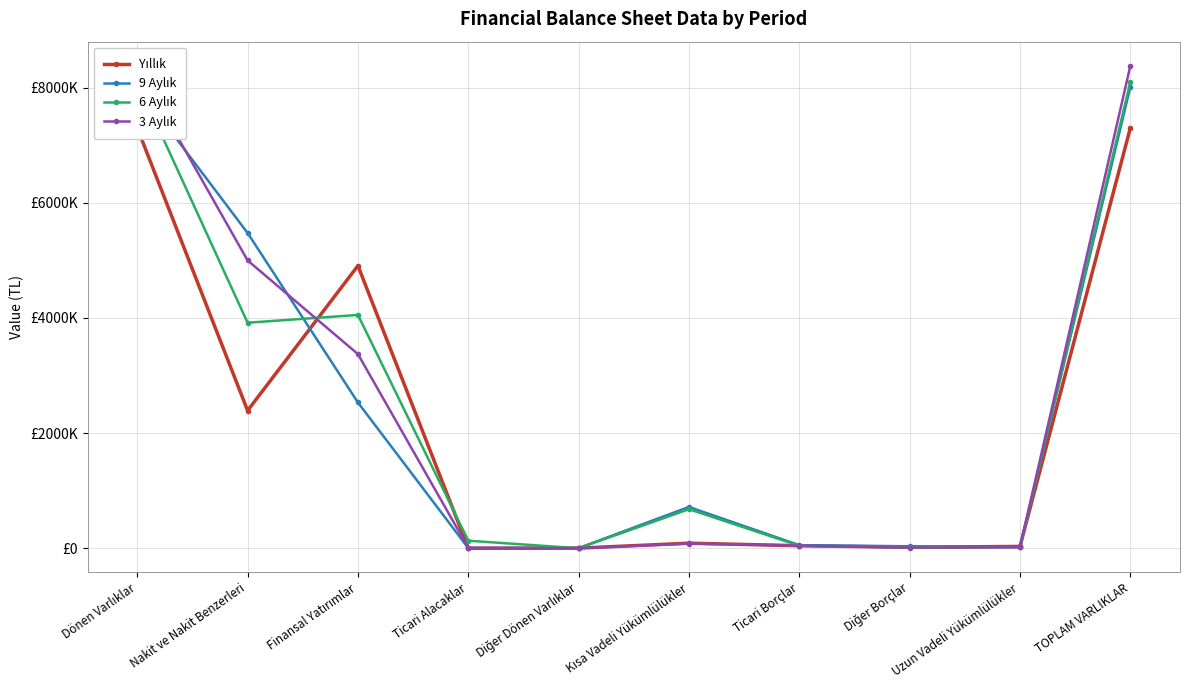

The 6 Aylık series shows 15201 at Diğer Borçlar. True or false?

True